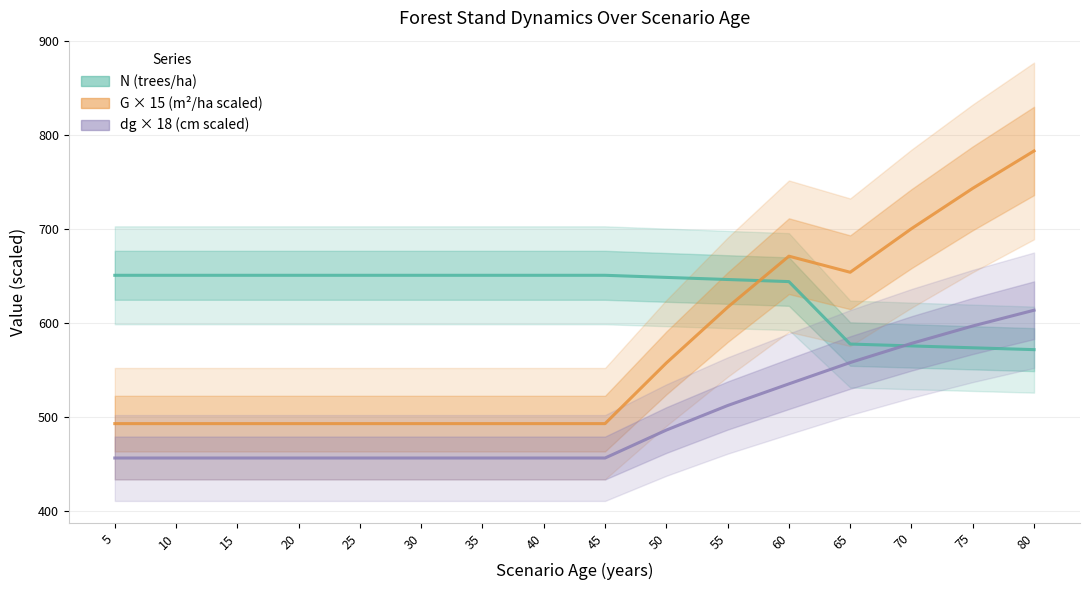

What is the difference between the dg × 18 (cm scaled) values at 75 and 60?

61.6